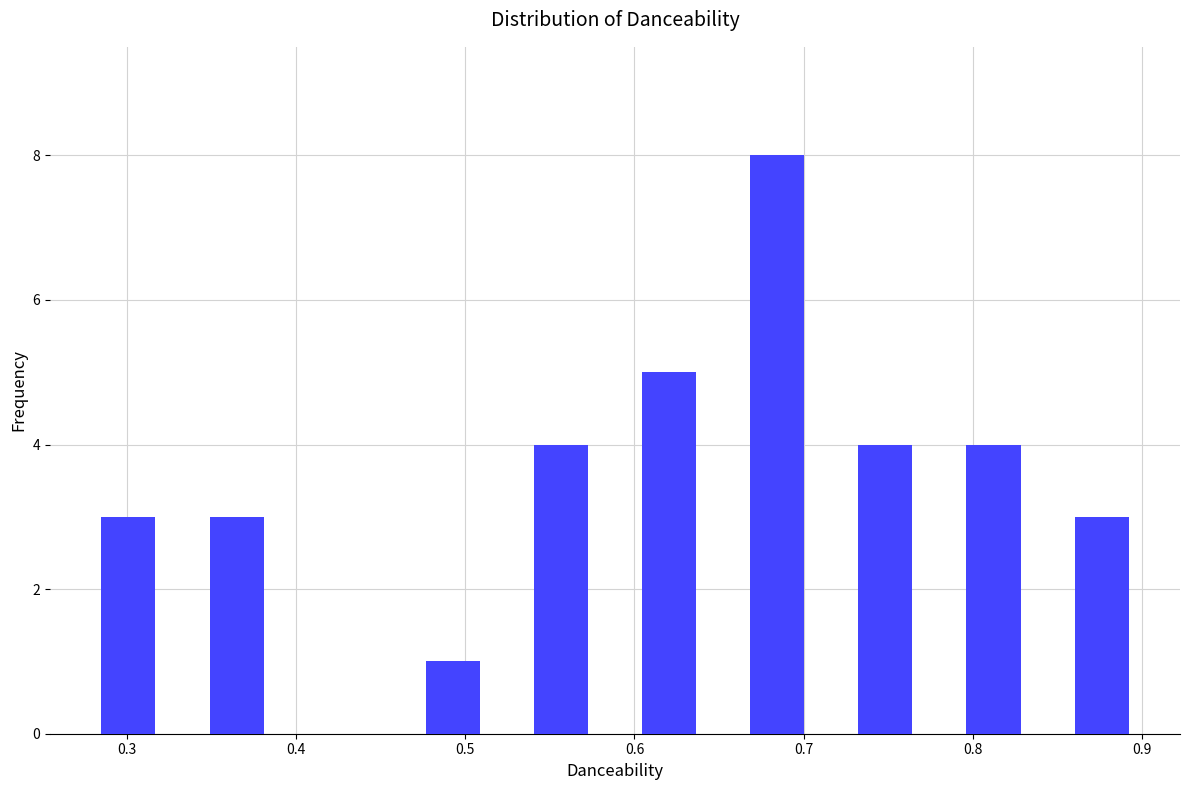

Reading left to right, transcribe this chart: for each bar, give the range it covers on the x-axis and its height. Neither the bar edges nor the heights are printed on the chart, so give them approximately, as read against the axes.

0.27 to 0.33: 3
0.33 to 0.40: 3
0.40 to 0.46: 0
0.46 to 0.52: 1
0.52 to 0.59: 4
0.59 to 0.65: 5
0.65 to 0.72: 8
0.72 to 0.78: 4
0.78 to 0.84: 4
0.84 to 0.91: 3